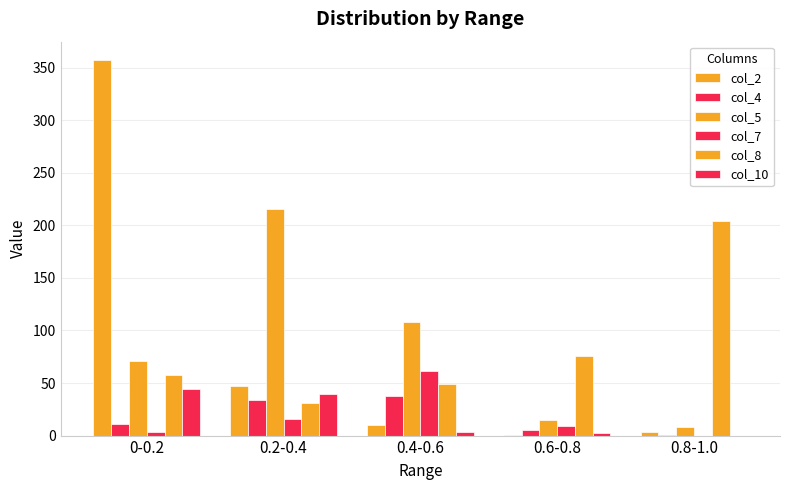

At which category is the sum across all series the highest?

0-0.2